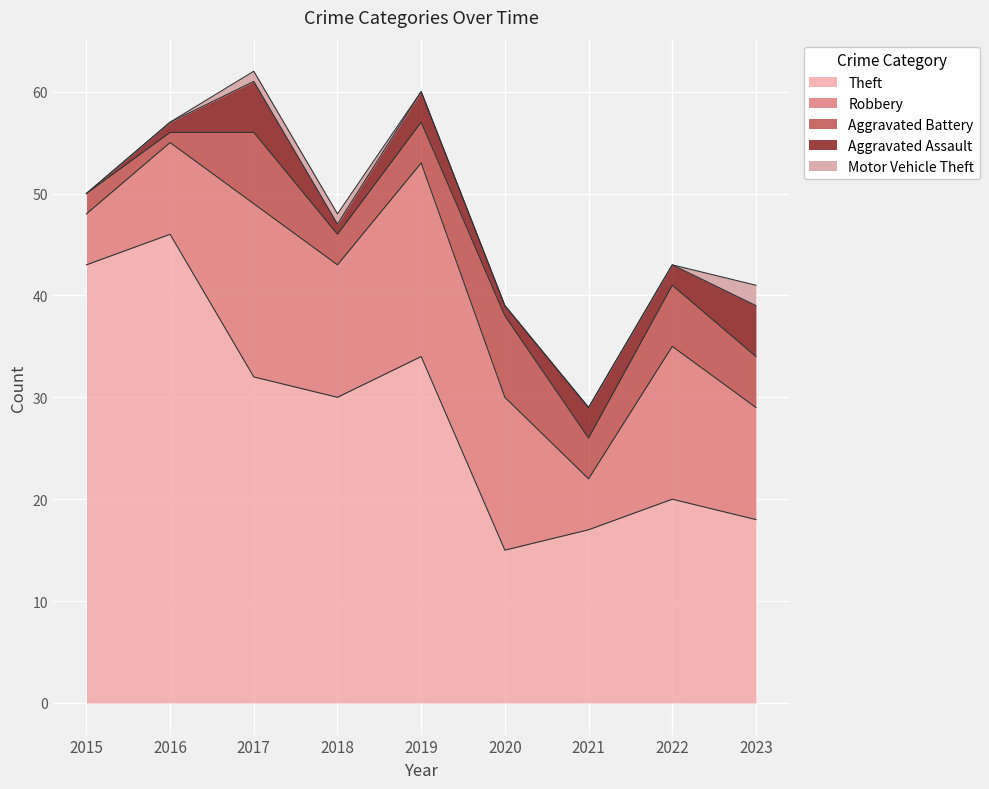

What is the maximum value for Motor Vehicle Theft?

2